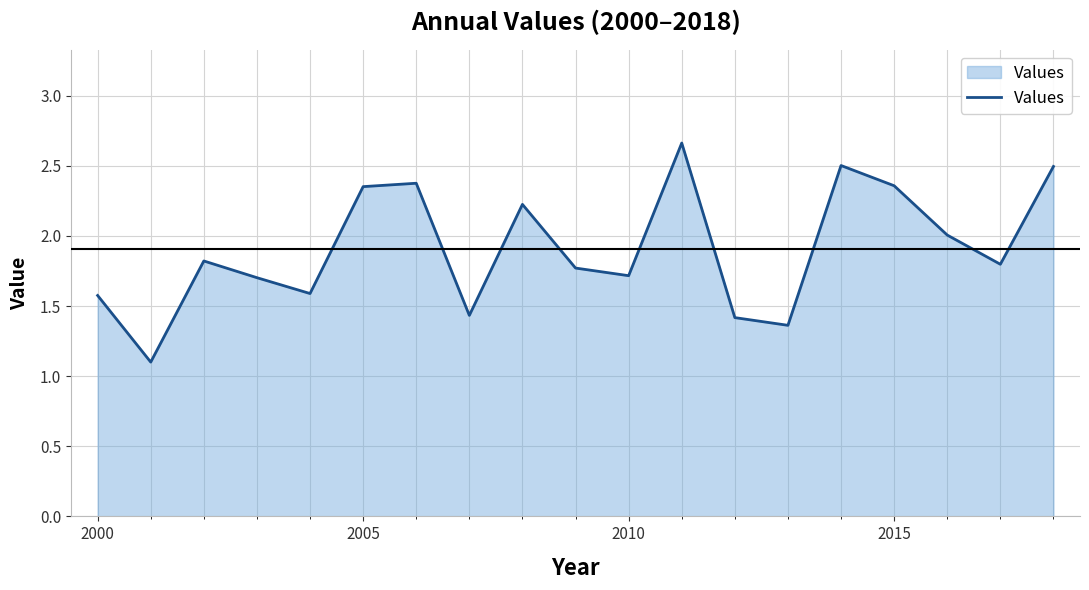

What is the difference between the maximum and minimum values?

1.6